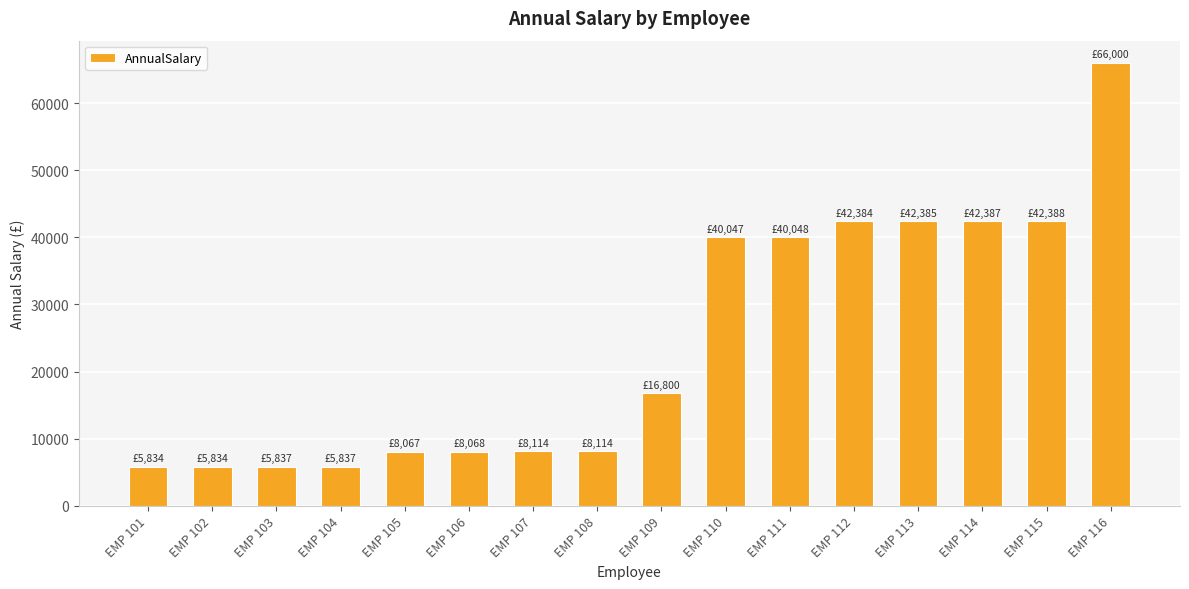

What is the maximum value shown in the chart?

66000.0